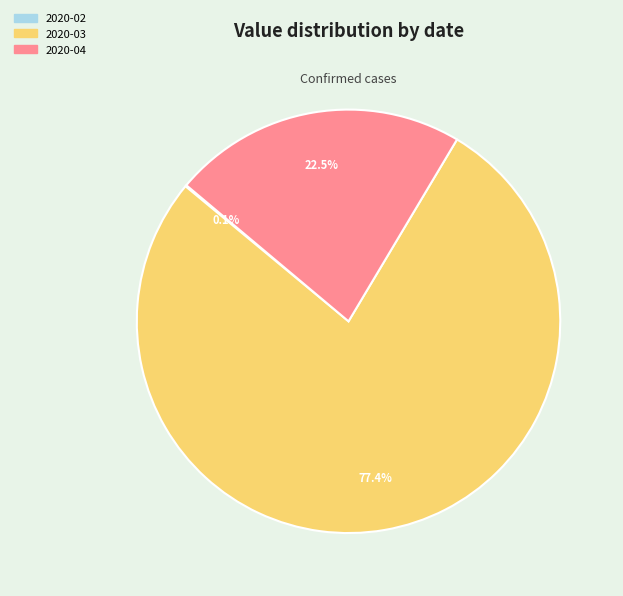

Which slice represents more than half of the pie?

2020-03